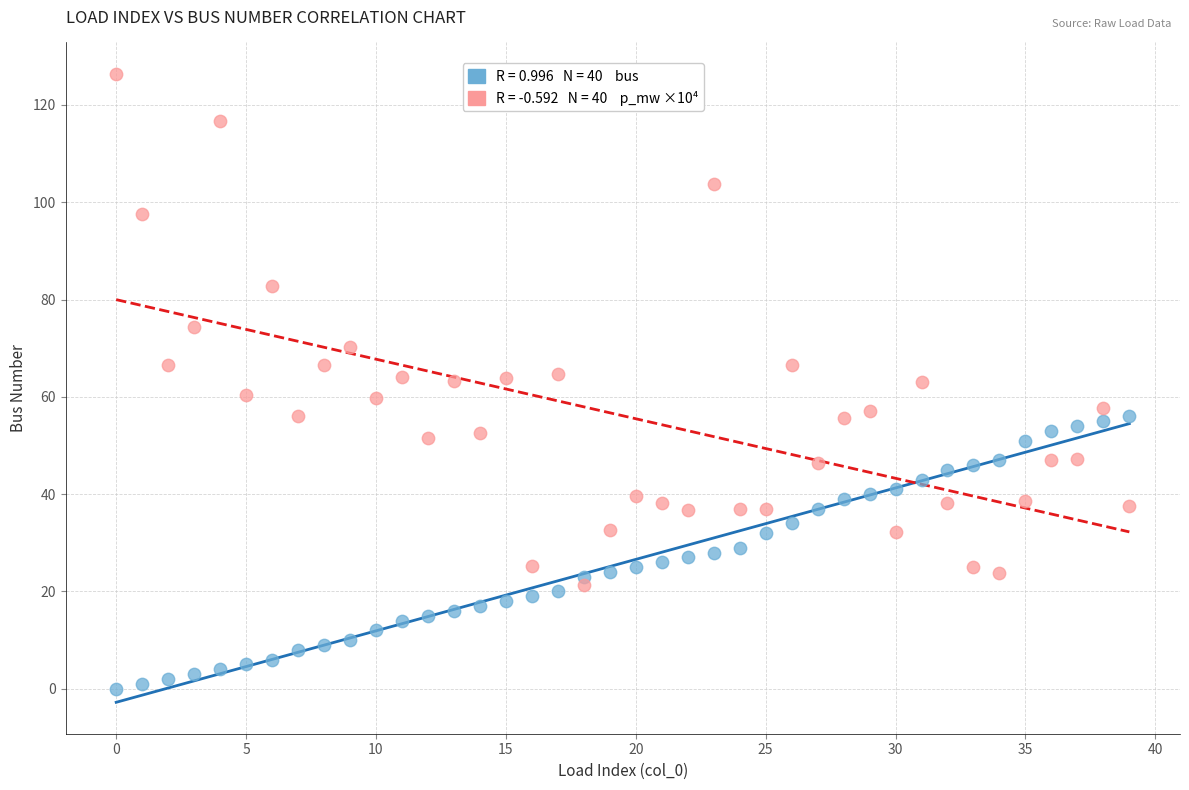

Across all data points, what is the range of Y values (max minus min)?

126.4